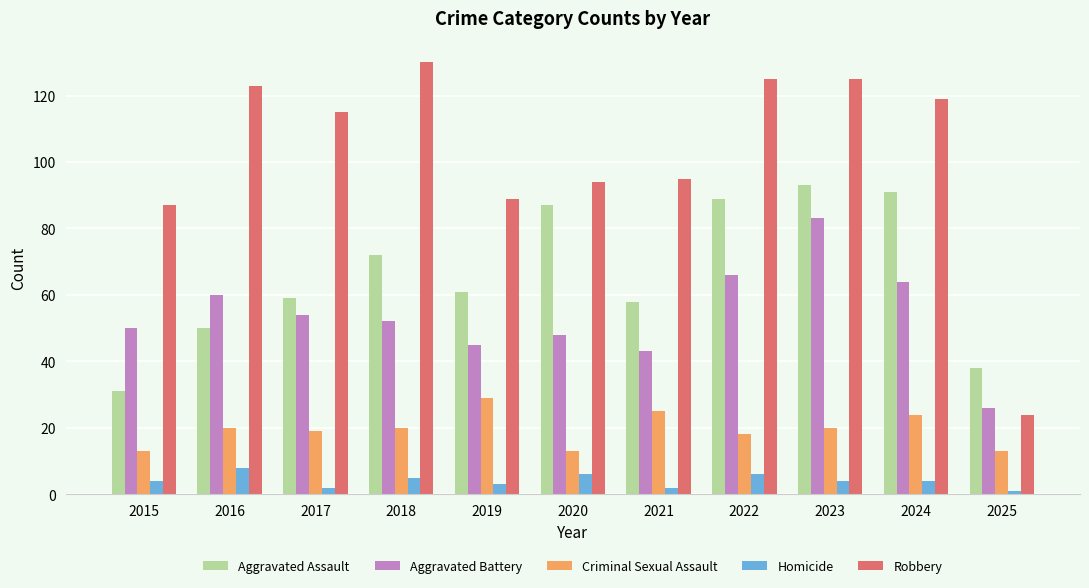

What is the difference between the maximum and minimum values in the Criminal Sexual Assault series?

16